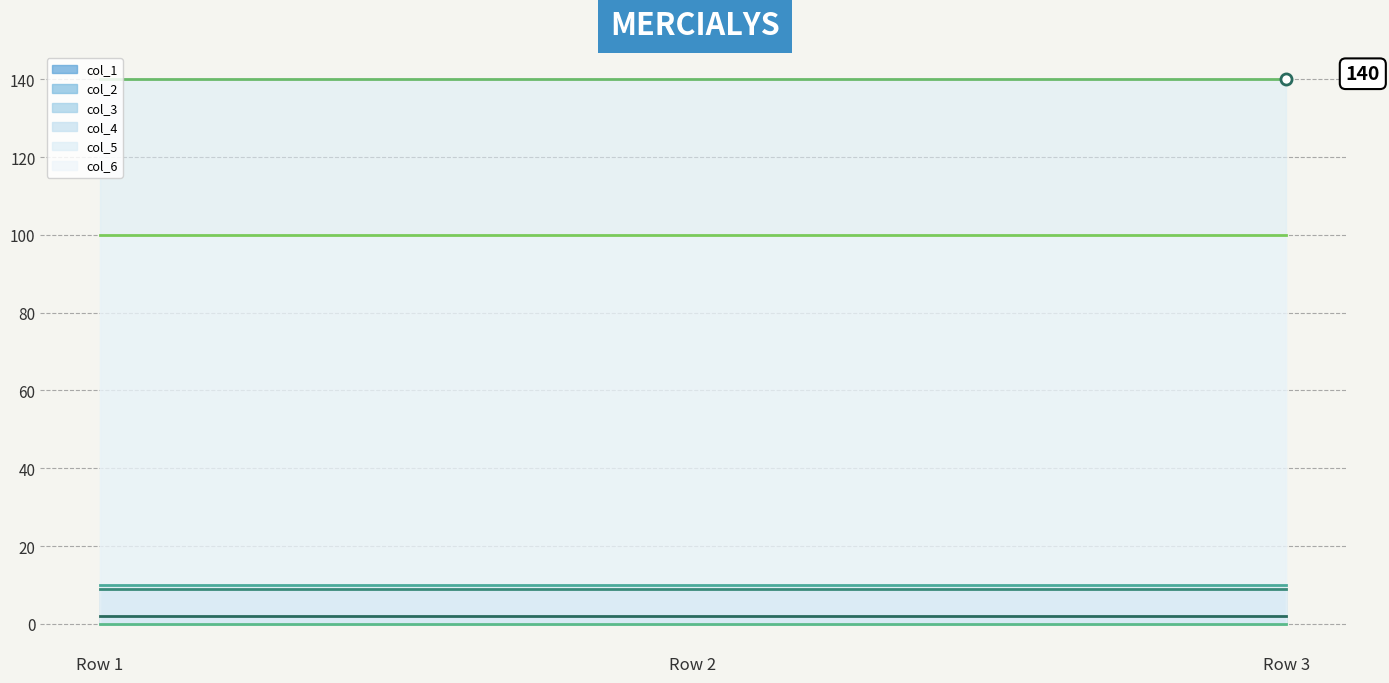

What is the maximum value for col_1 line?

2